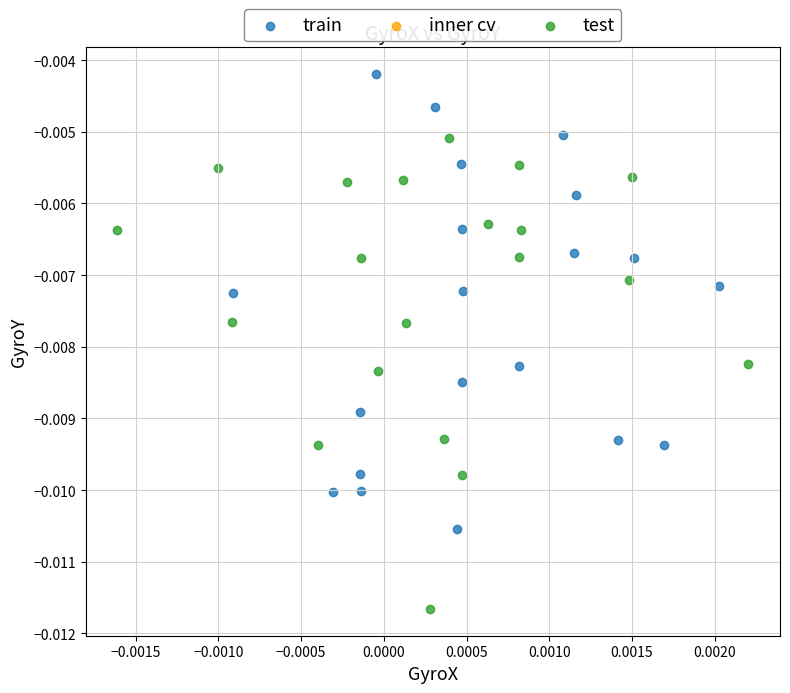

Which series contains the highest Y value?

train